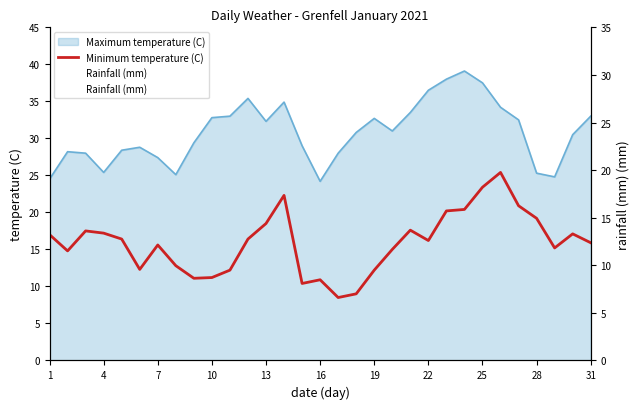

Are the bars horizontal?

No